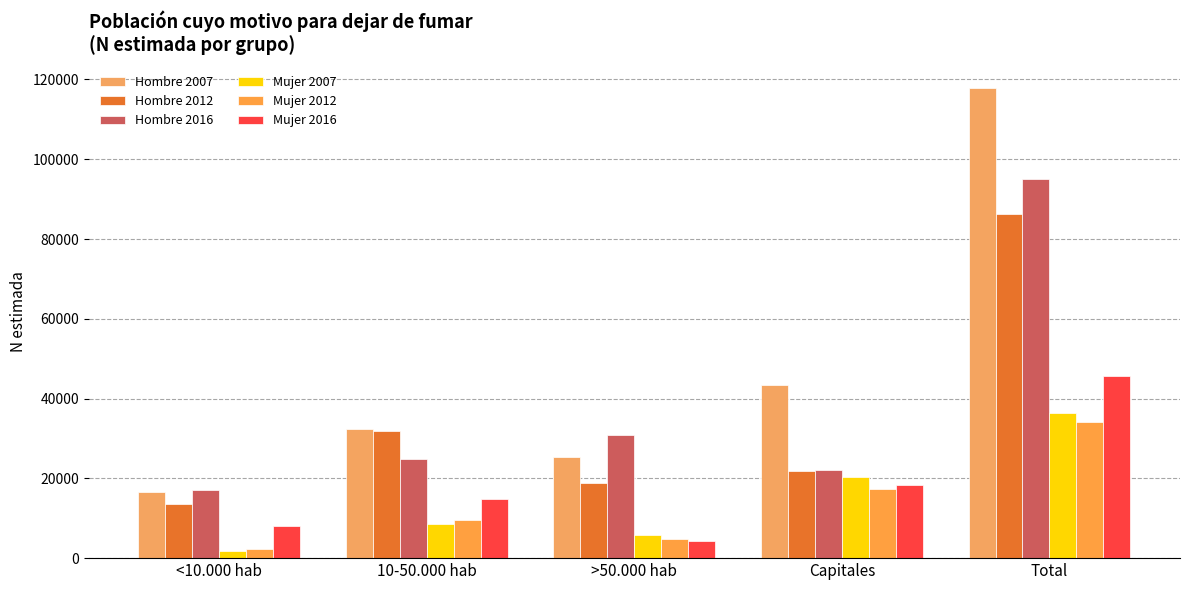

What is the difference between the maximum and second lowest values in the Hombre 2007 series?

92460